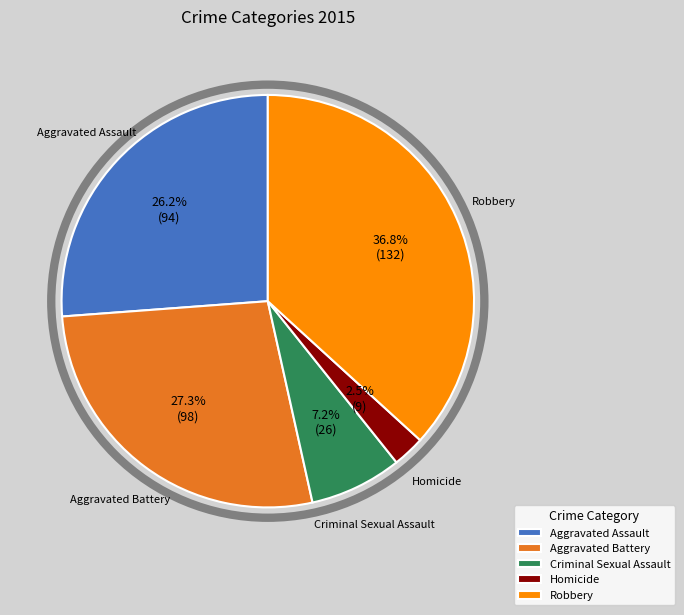

Which slice is the largest?

Robbery